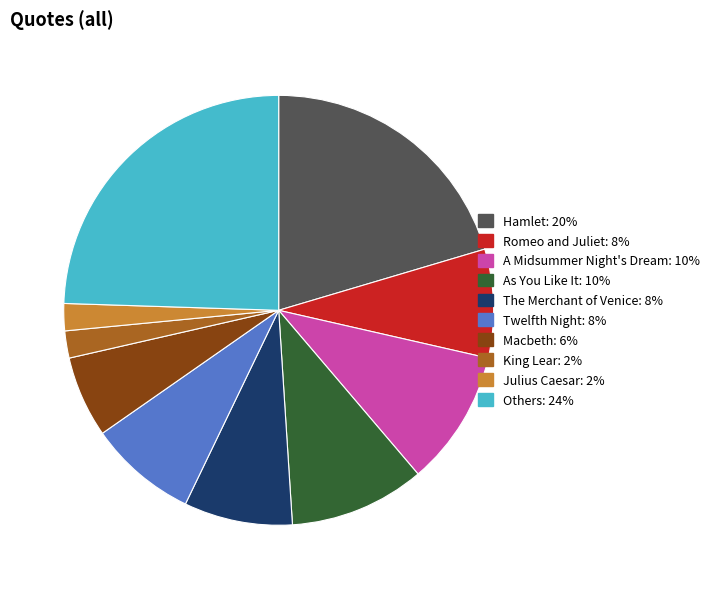

Does any single category account for the majority?

No